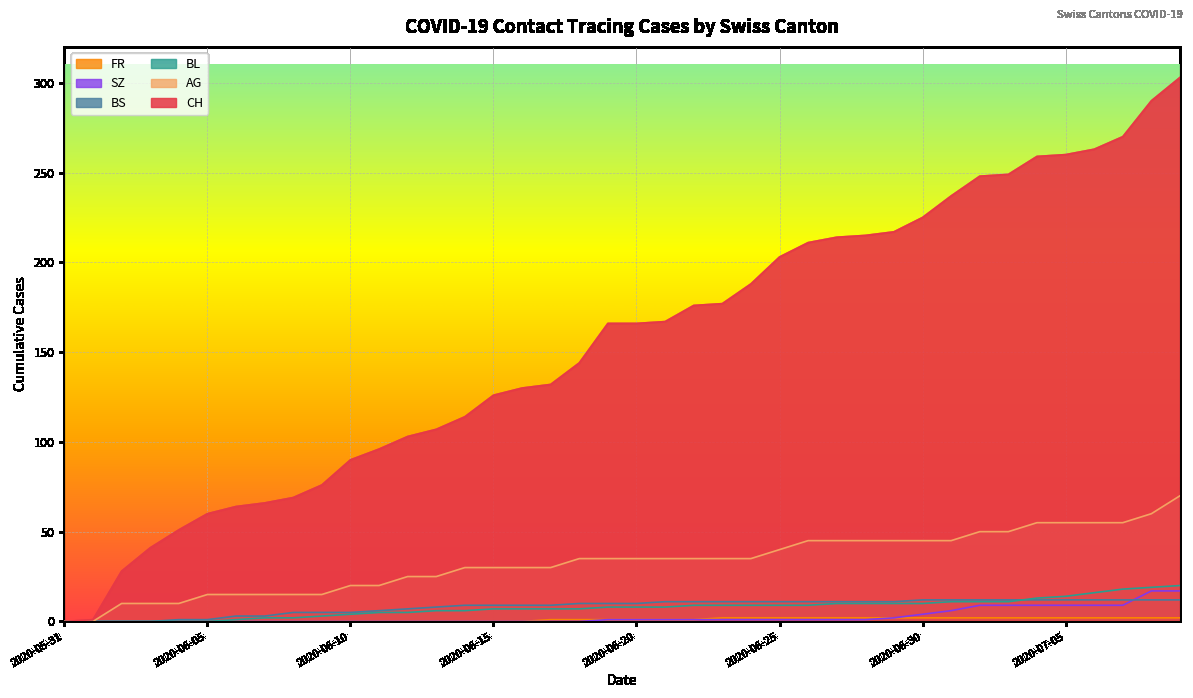

True or false: FR has more than 1 points higher than both neighbors.

False